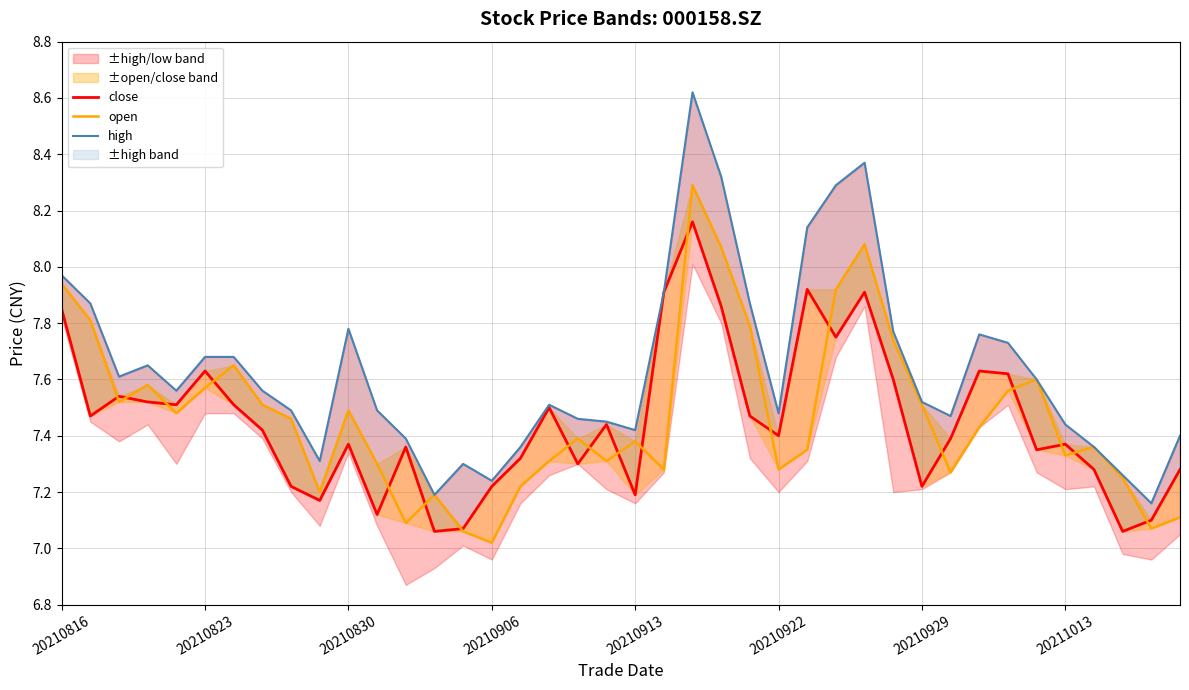

What is the value of the open point at the 17th from the left?

7.2